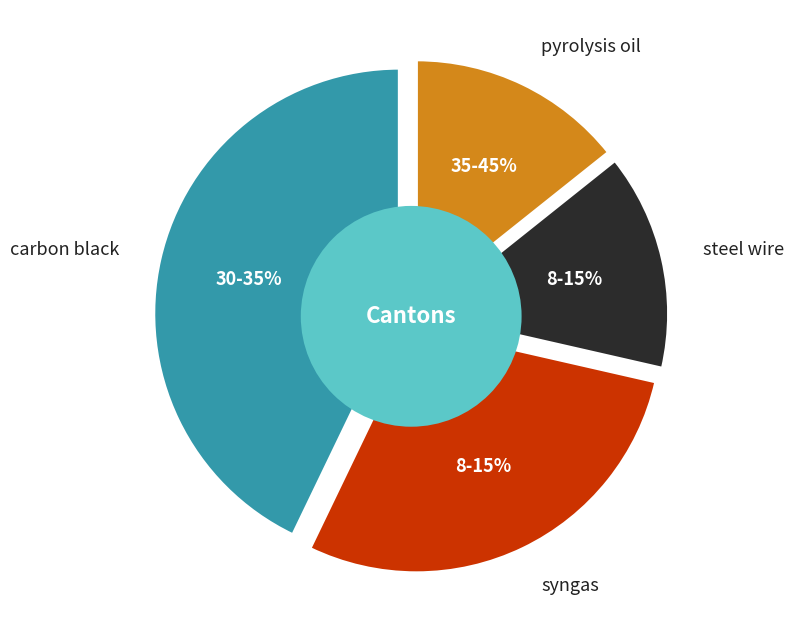

Does 37 represent more than half of the total?

No